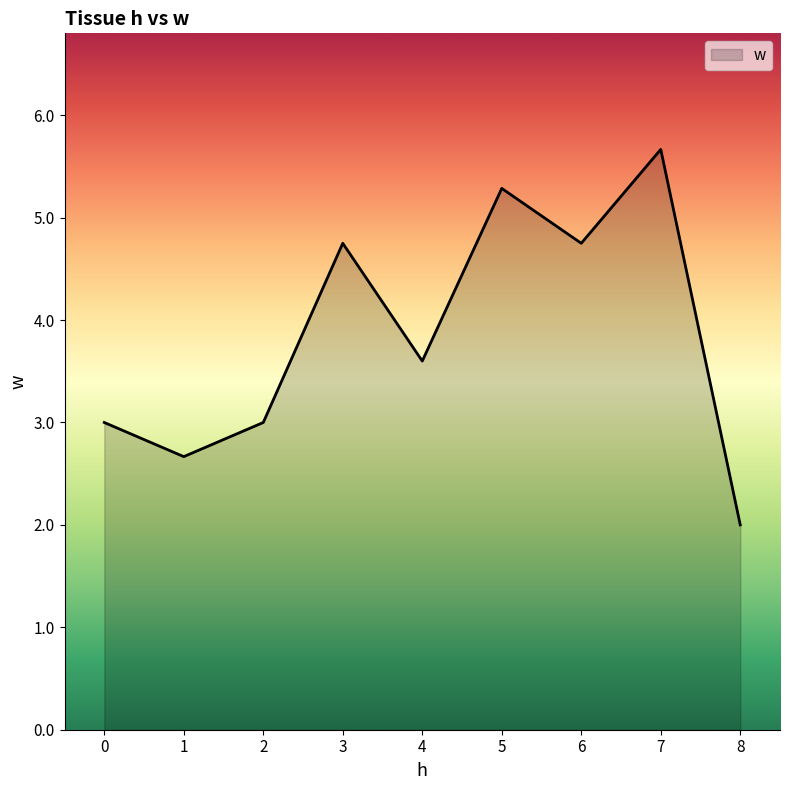

What is the change in value from 1 to 3?

+2.1